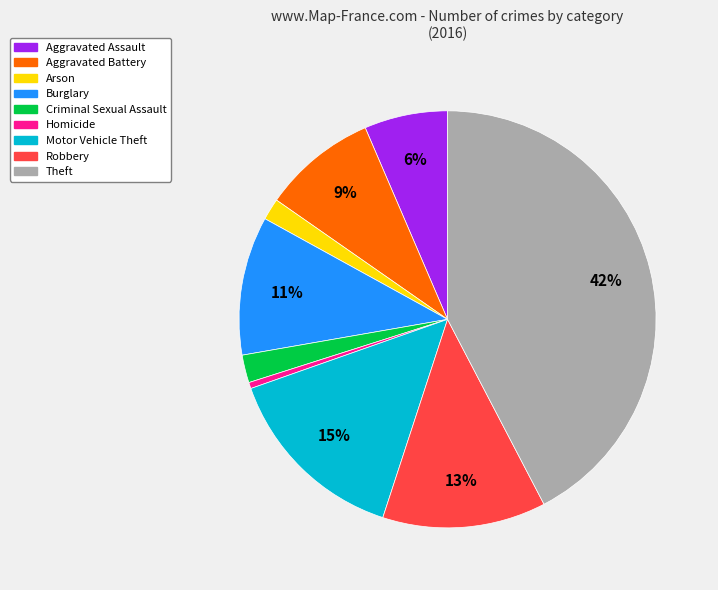

Is Homicide the majority of the pie?

No